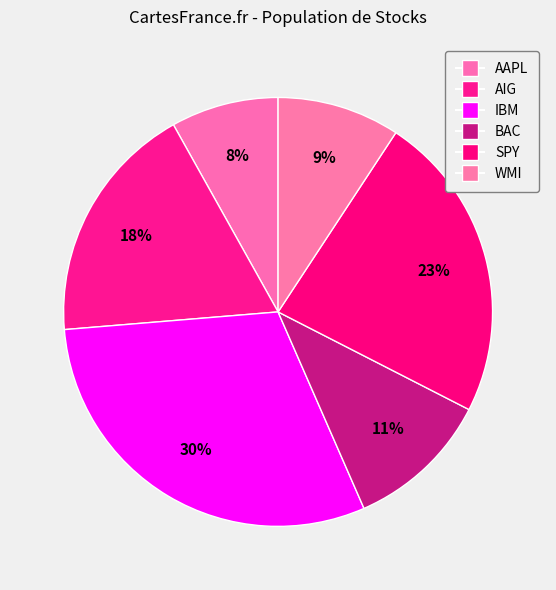

To the nearest percent, what is the combined percentage of IBM and SPY?

54%